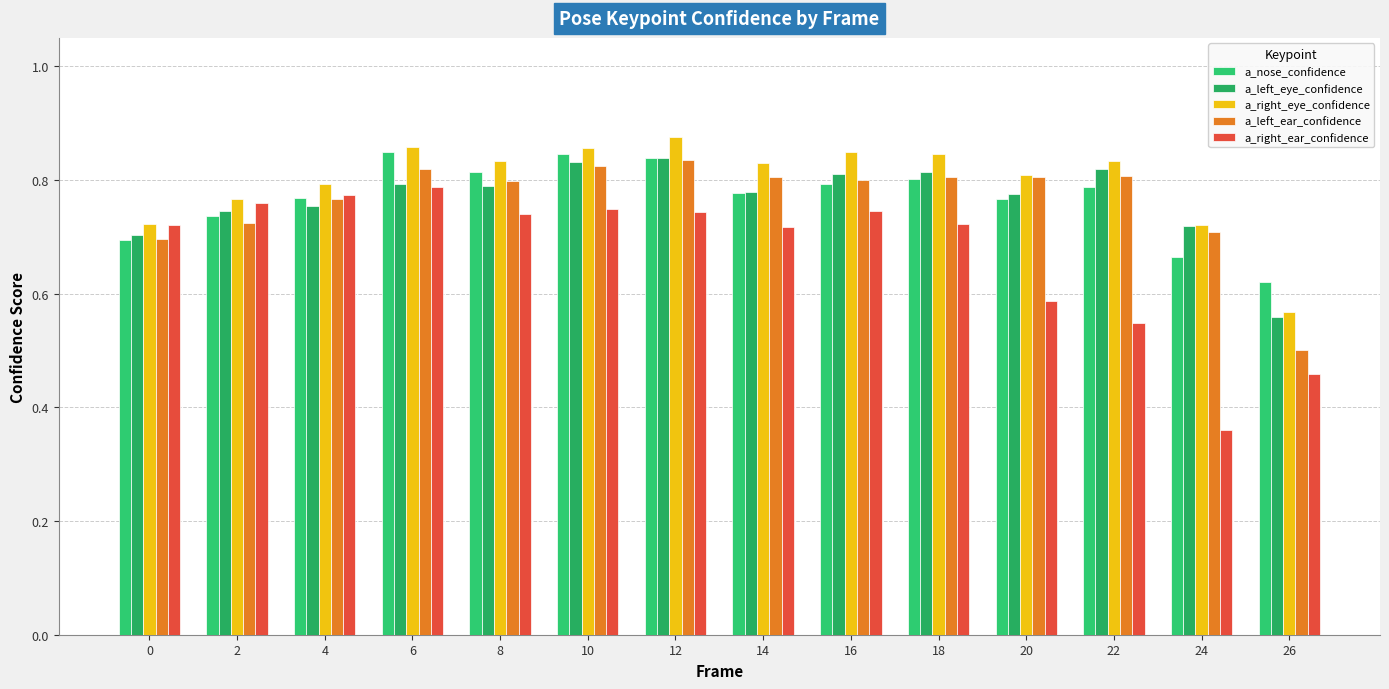

What is the total value across all series at 14?

3.9